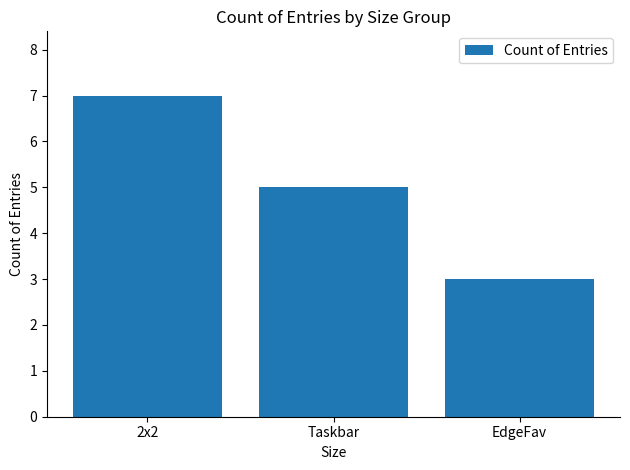

The chart shows a value of 5 at Taskbar. True or false?

True